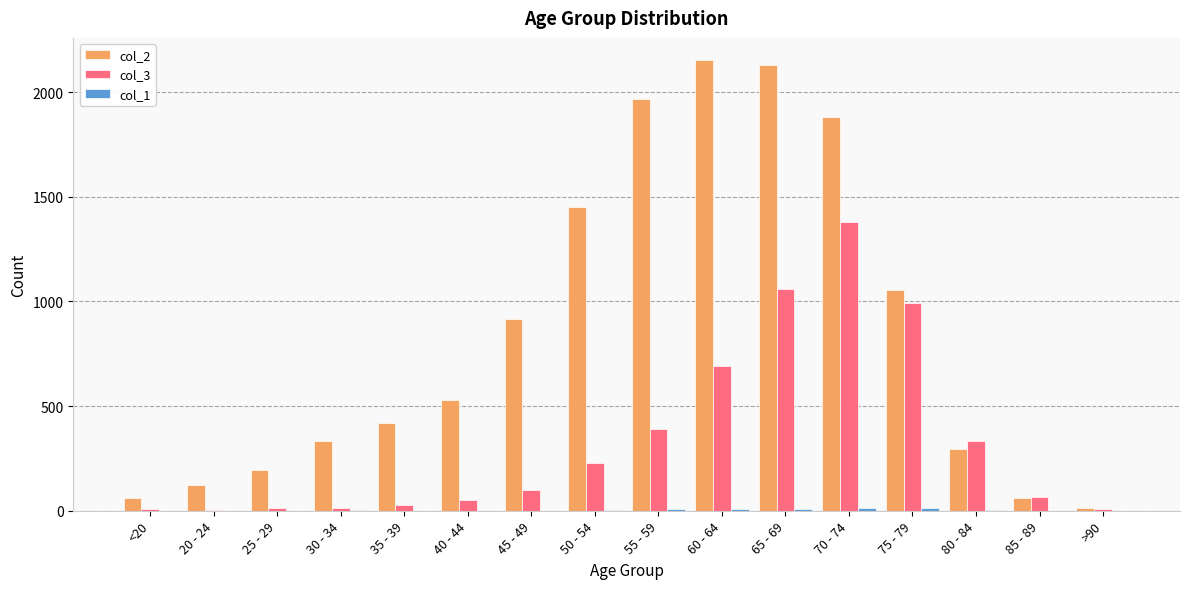

At which label does col_3 reach its peak?

70 - 74